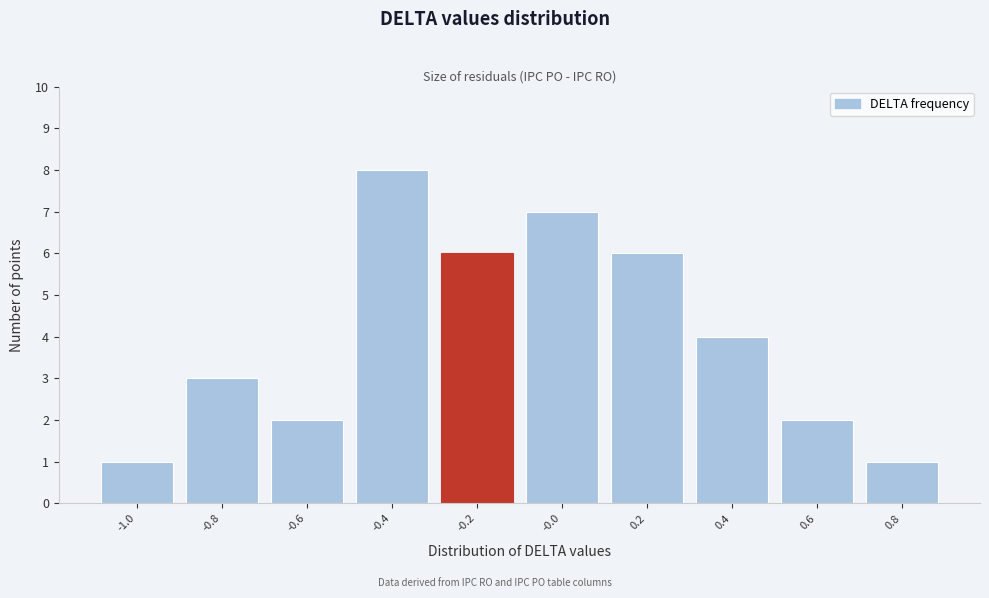

Reading left to right, what are all the values shown in this chart?

-1.0=1	-0.8=3	-0.6=2	-0.4=8	-0.2=6	-0.0=7	0.2=6	0.4=4	0.6=2	0.8=1